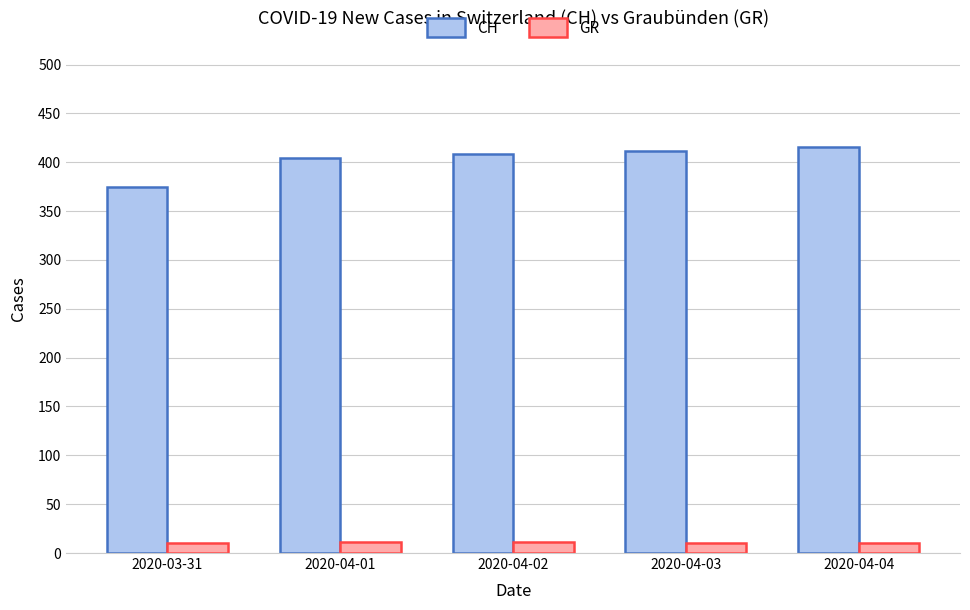

How many categories are shown in the chart?

5